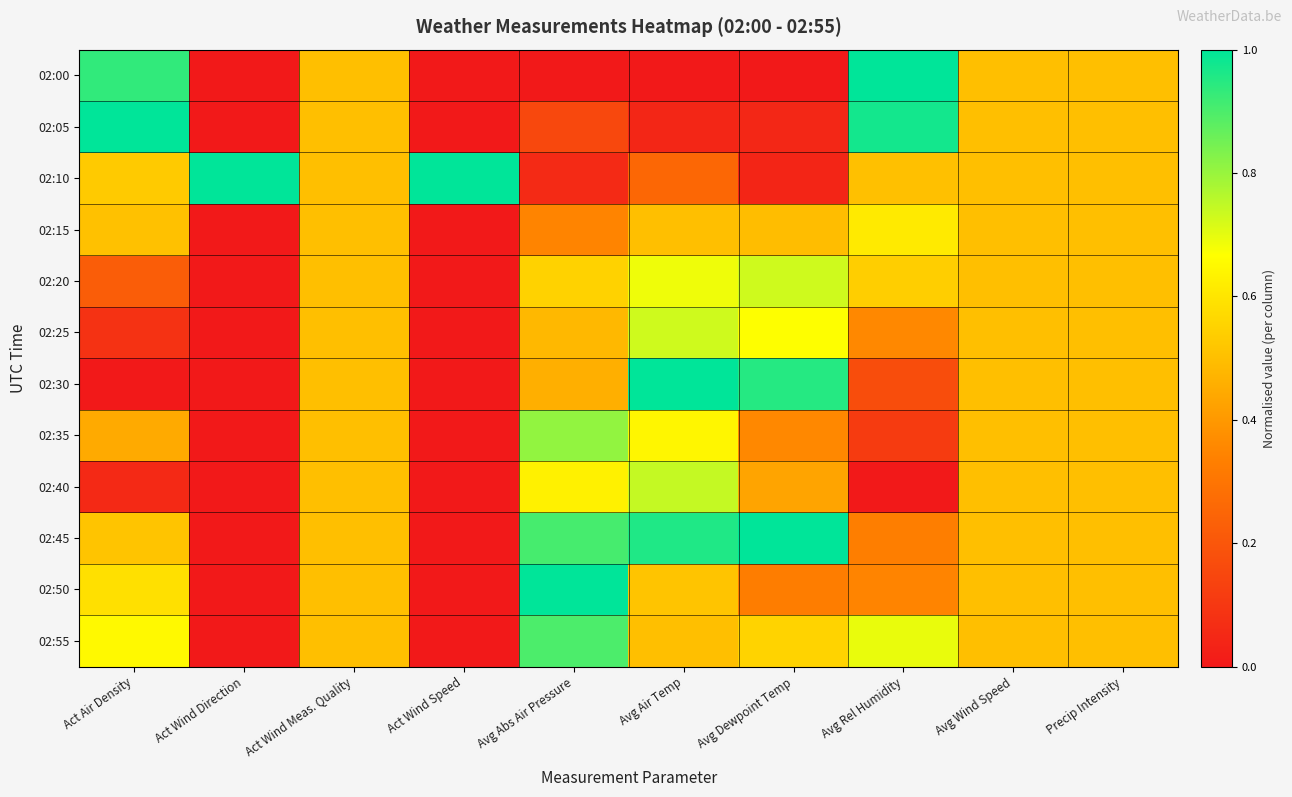

Reading left to right, list all the values displayed in this chart.

02:00: Act Air Density=0.9	Act Wind Direction=0.0	Act Wind Meas. Quality=0.5	Act Wind Speed=0.0	Avg Abs Air Pressure=0.0	Avg Air Temp=0.0	Avg Dewpoint Temp=0.0	Avg Rel Humidity=1.0	Avg Wind Speed=0.5	Precip Intensity=0.5
02:05: Act Air Density=1.0	Act Wind Direction=0.0	Act Wind Meas. Quality=0.5	Act Wind Speed=0.0	Avg Abs Air Pressure=0.2	Avg Air Temp=0.0	Avg Dewpoint Temp=0.0	Avg Rel Humidity=1.0	Avg Wind Speed=0.5	Precip Intensity=0.5
02:10: Act Air Density=0.5	Act Wind Direction=1.0	Act Wind Meas. Quality=0.5	Act Wind Speed=1.0	Avg Abs Air Pressure=0.1	Avg Air Temp=0.3	Avg Dewpoint Temp=0.0	Avg Rel Humidity=0.5	Avg Wind Speed=0.5	Precip Intensity=0.5
02:15: Act Air Density=0.5	Act Wind Direction=0.0	Act Wind Meas. Quality=0.5	Act Wind Speed=0.0	Avg Abs Air Pressure=0.3	Avg Air Temp=0.5	Avg Dewpoint Temp=0.5	Avg Rel Humidity=0.6	Avg Wind Speed=0.5	Precip Intensity=0.5
02:20: Act Air Density=0.2	Act Wind Direction=0.0	Act Wind Meas. Quality=0.5	Act Wind Speed=0.0	Avg Abs Air Pressure=0.5	Avg Air Temp=0.7	Avg Dewpoint Temp=0.7	Avg Rel Humidity=0.5	Avg Wind Speed=0.5	Precip Intensity=0.5
02:25: Act Air Density=0.1	Act Wind Direction=0.0	Act Wind Meas. Quality=0.5	Act Wind Speed=0.0	Avg Abs Air Pressure=0.5	Avg Air Temp=0.7	Avg Dewpoint Temp=0.7	Avg Rel Humidity=0.4	Avg Wind Speed=0.5	Precip Intensity=0.5
02:30: Act Air Density=0.0	Act Wind Direction=0.0	Act Wind Meas. Quality=0.5	Act Wind Speed=0.0	Avg Abs Air Pressure=0.5	Avg Air Temp=1.0	Avg Dewpoint Temp=1.0	Avg Rel Humidity=0.2	Avg Wind Speed=0.5	Precip Intensity=0.5
02:35: Act Air Density=0.4	Act Wind Direction=0.0	Act Wind Meas. Quality=0.5	Act Wind Speed=0.0	Avg Abs Air Pressure=0.8	Avg Air Temp=0.6	Avg Dewpoint Temp=0.4	Avg Rel Humidity=0.1	Avg Wind Speed=0.5	Precip Intensity=0.5
02:40: Act Air Density=0.1	Act Wind Direction=0.0	Act Wind Meas. Quality=0.5	Act Wind Speed=0.0	Avg Abs Air Pressure=0.6	Avg Air Temp=0.7	Avg Dewpoint Temp=0.4	Avg Rel Humidity=0.0	Avg Wind Speed=0.5	Precip Intensity=0.5
02:45: Act Air Density=0.5	Act Wind Direction=0.0	Act Wind Meas. Quality=0.5	Act Wind Speed=0.0	Avg Abs Air Pressure=0.9	Avg Air Temp=1.0	Avg Dewpoint Temp=1.0	Avg Rel Humidity=0.3	Avg Wind Speed=0.5	Precip Intensity=0.5
02:50: Act Air Density=0.6	Act Wind Direction=0.0	Act Wind Meas. Quality=0.5	Act Wind Speed=0.0	Avg Abs Air Pressure=1.0	Avg Air Temp=0.5	Avg Dewpoint Temp=0.3	Avg Rel Humidity=0.3	Avg Wind Speed=0.5	Precip Intensity=0.5
02:55: Act Air Density=0.7	Act Wind Direction=0.0	Act Wind Meas. Quality=0.5	Act Wind Speed=0.0	Avg Abs Air Pressure=0.9	Avg Air Temp=0.5	Avg Dewpoint Temp=0.6	Avg Rel Humidity=0.7	Avg Wind Speed=0.5	Precip Intensity=0.5